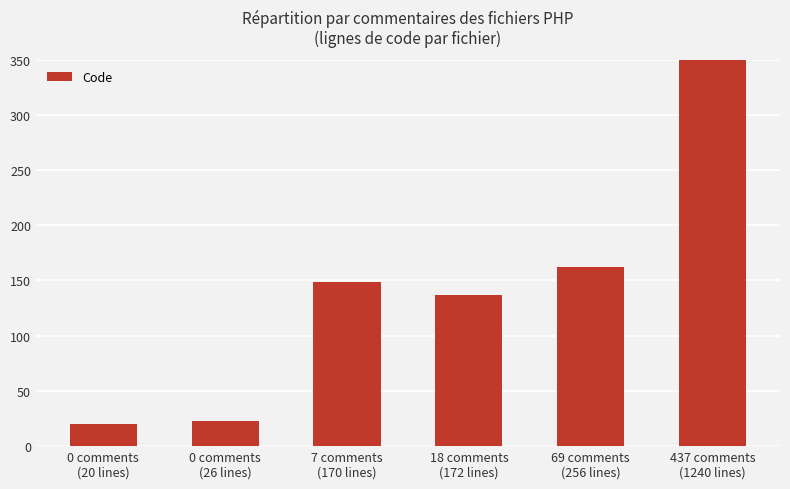

What is the average value?

195